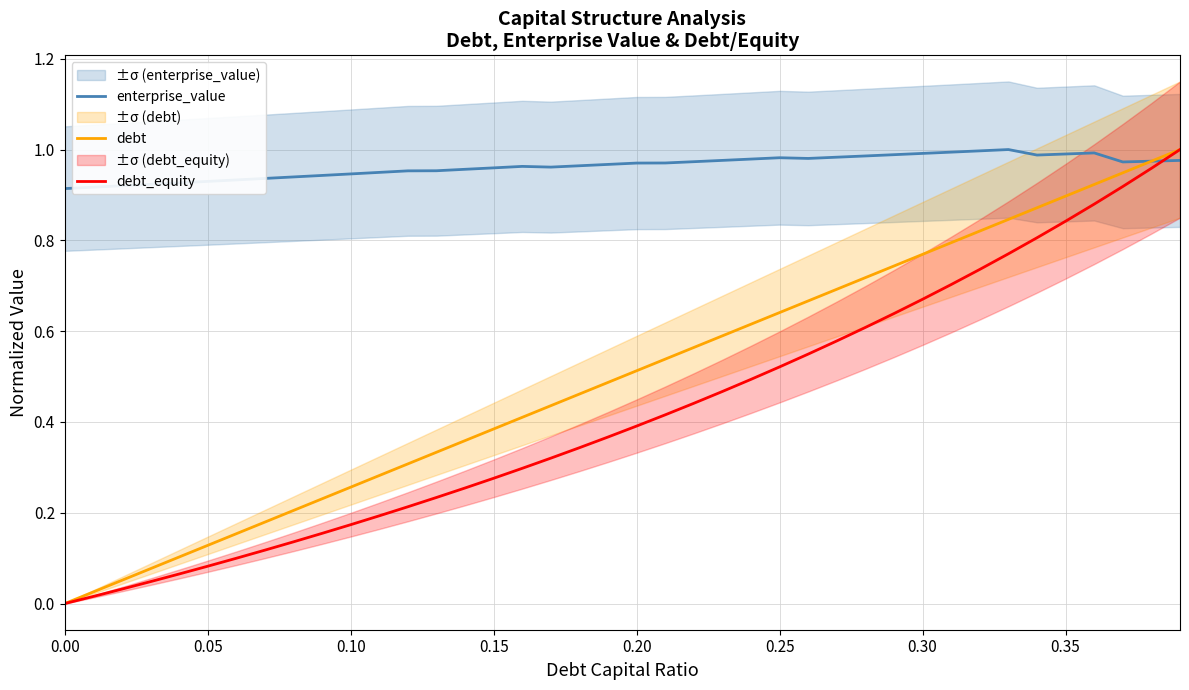

What is the average value of the debt series?

0.5